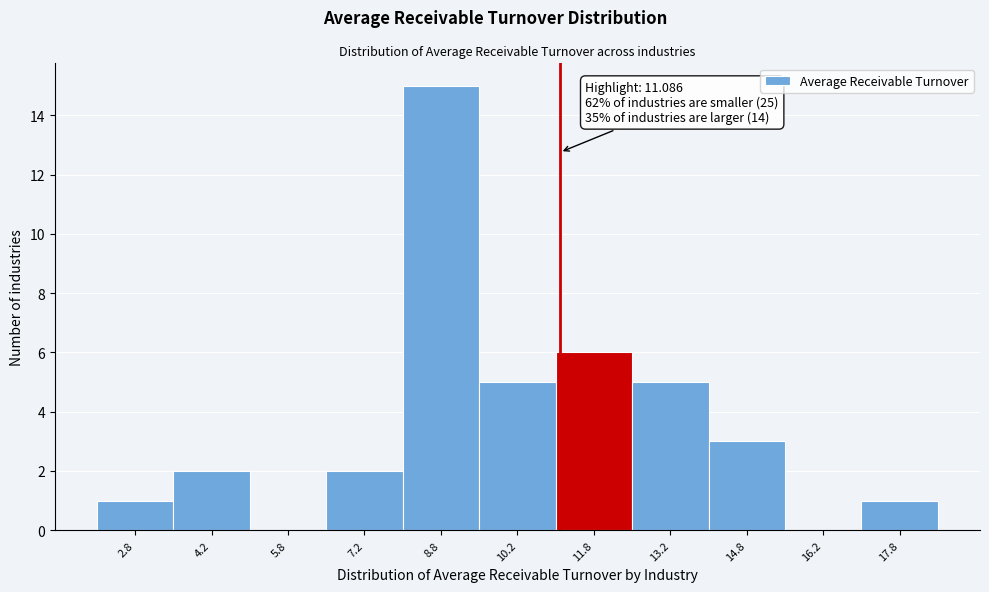

Over which range of the x-axis is the bar tallest?

8.0 to 9.5